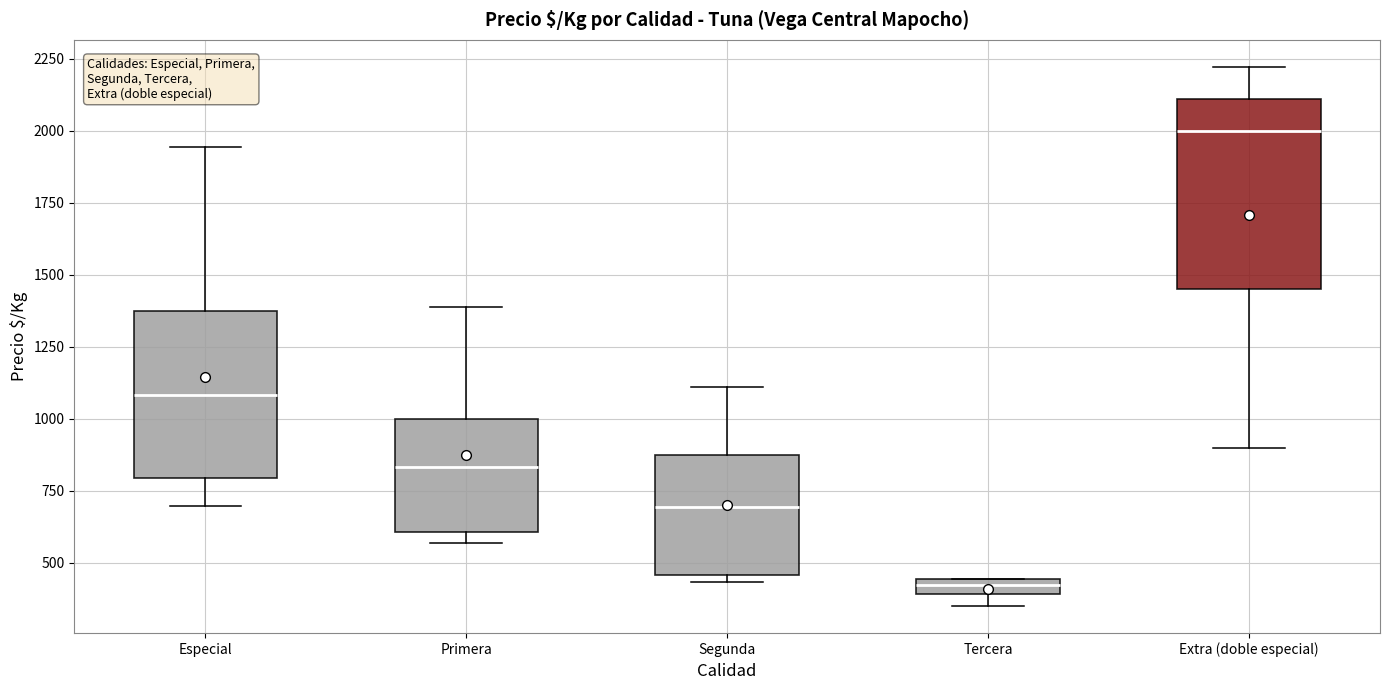

Where is the upper edge of the box for Tercera on the y-axis? The values are not printed on the chart, so give them approximately, as read against the axis.

450